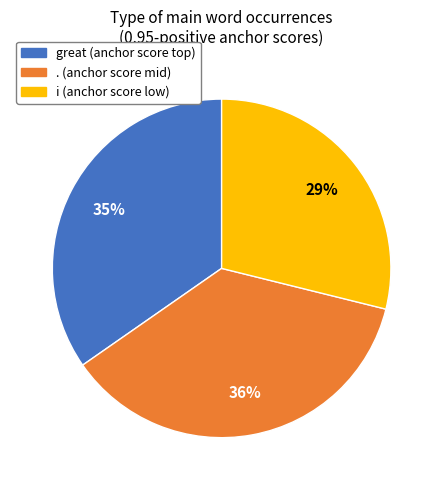

Does great account for over 50% of the chart?

No